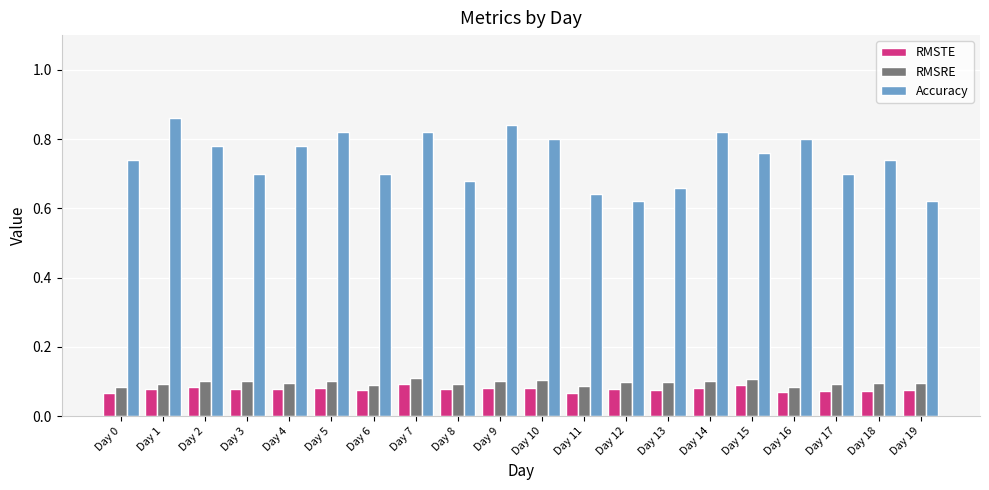

Is it true that RMSRE equals 0.1 at Day 12?

True